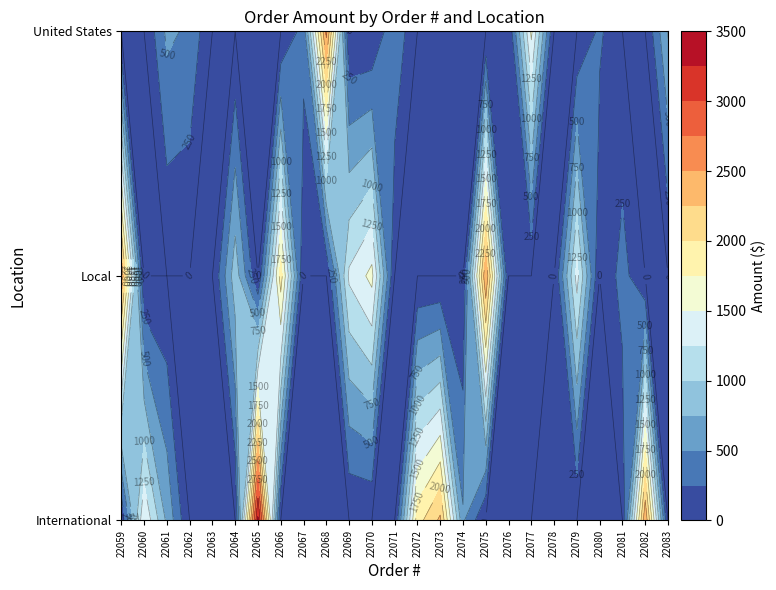

What is the difference between the second highest and second lowest values in the United States series?

1554.1